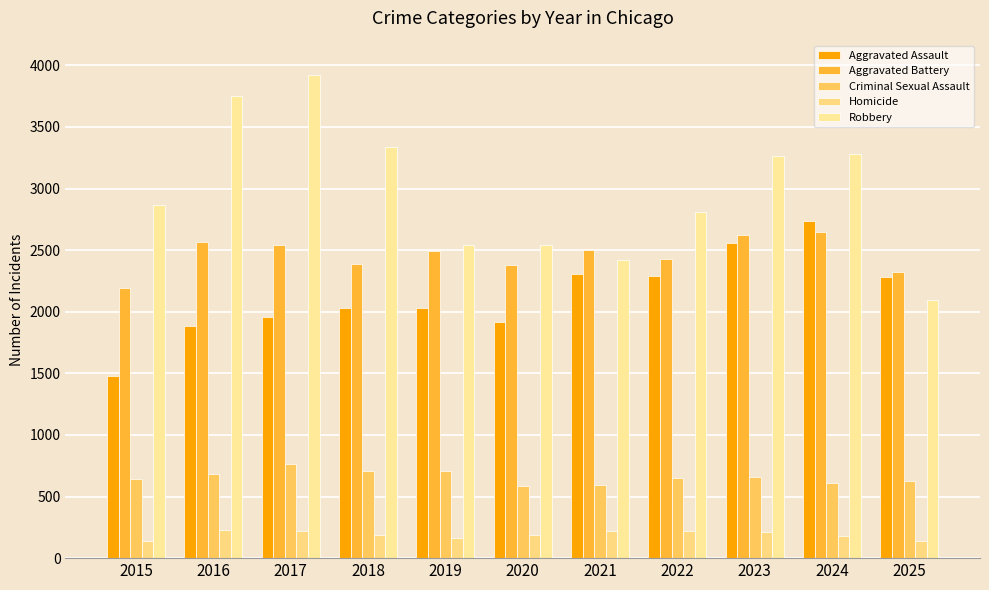

True or false: Criminal Sexual Assault has a value of 463 at 2017.

False